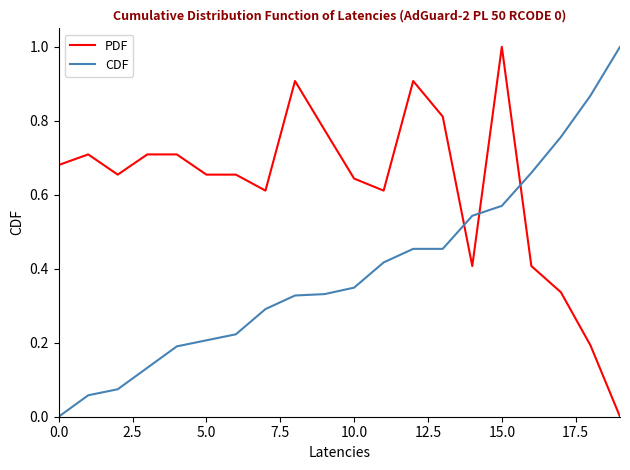

Which series has the largest total across all categories?

PDF